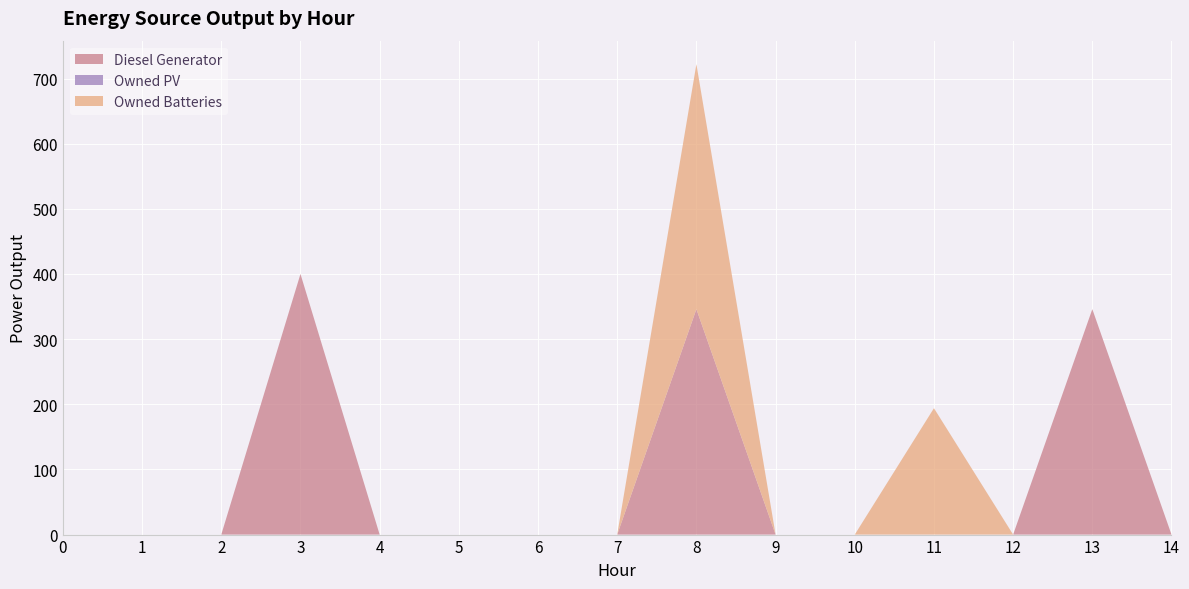

Reading right to left, extract all data points from this chart.

Diesel Generator: 14=0	13=346	12=0	11=0	10=0	9=0	8=346	7=0	6=0	5=0	4=0	3=400	2=0	1=0	0=0
Owned PV: 14=0	13=0	12=0	11=0	10=0	9=0	8=0	7=0	6=0	5=0	4=0	3=0	2=0	1=0	0=0
Owned Batteries: 14=0	13=0	12=0	11=194	10=0	9=0	8=376	7=0	6=0	5=0	4=0	3=0	2=0	1=0	0=0